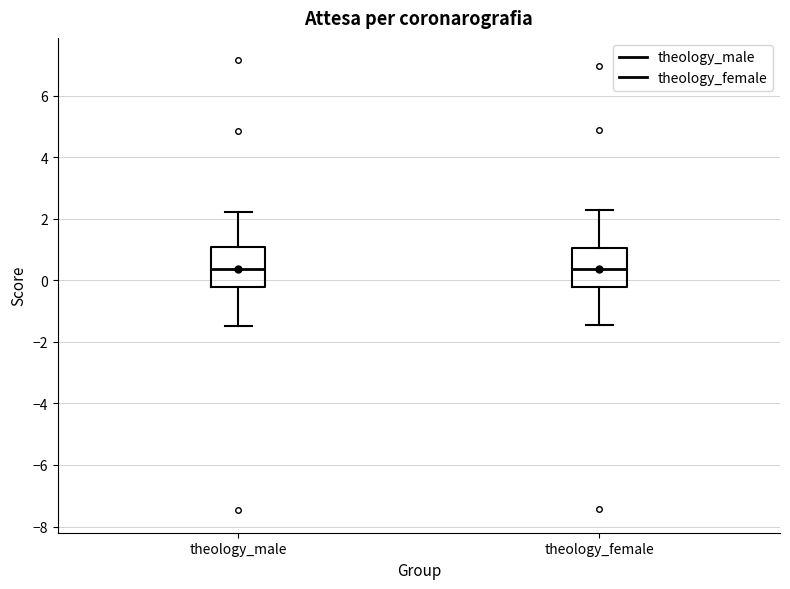

Where is the upper edge of the box for theology_male on the y-axis? The values are not printed on the chart, so give them approximately, as read against the axis.

1.0